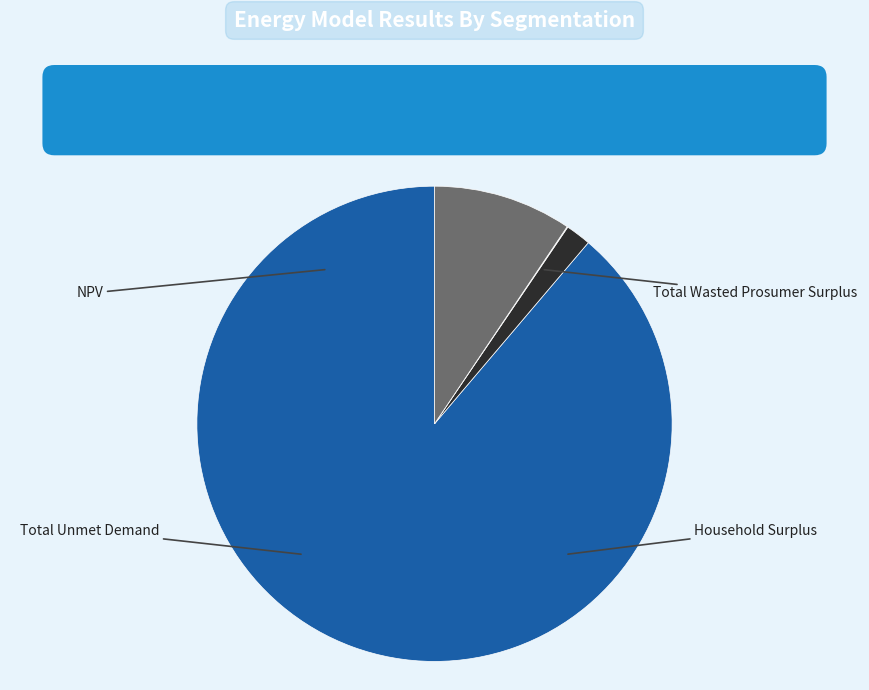

Is there a majority slice in this chart?

Yes